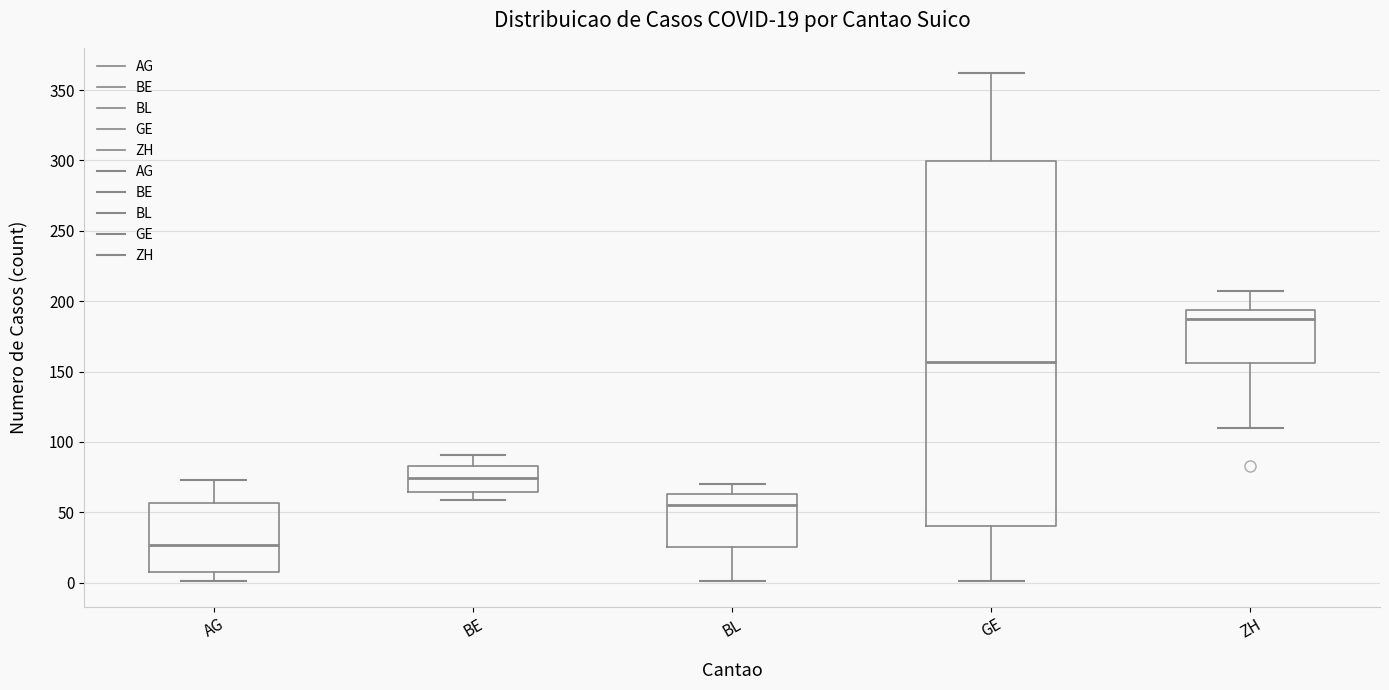

Comparing the boxes themselves (not the whiskers), which one is the tallest?

GE